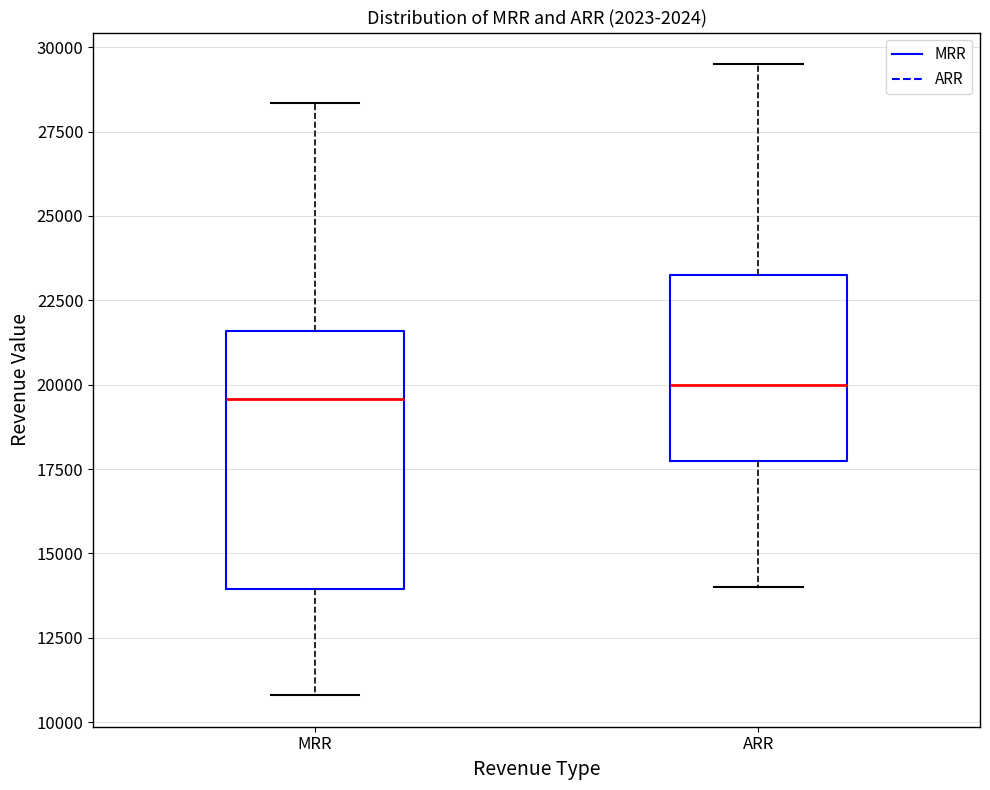

Reading left to right, read every box against the y-axis: the position of its median line, the range the box covers, and the ends of its whiskers. The values are not printed on the chart, so give them approximately, as read against the axis.

MRR: median 19500, box 14000 to 21500, whiskers 11000 to 28500
ARR: median 20000, box 18000 to 23500, whiskers 14000 to 29500